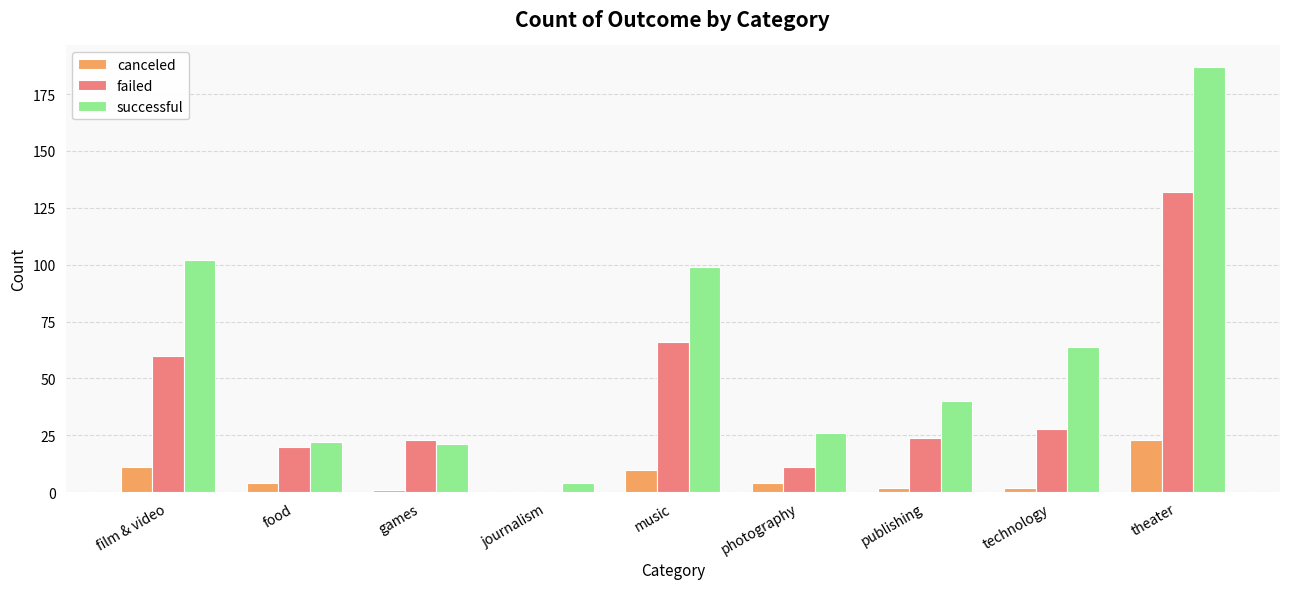

True or false: failed has a value of -89 at journalism.

False